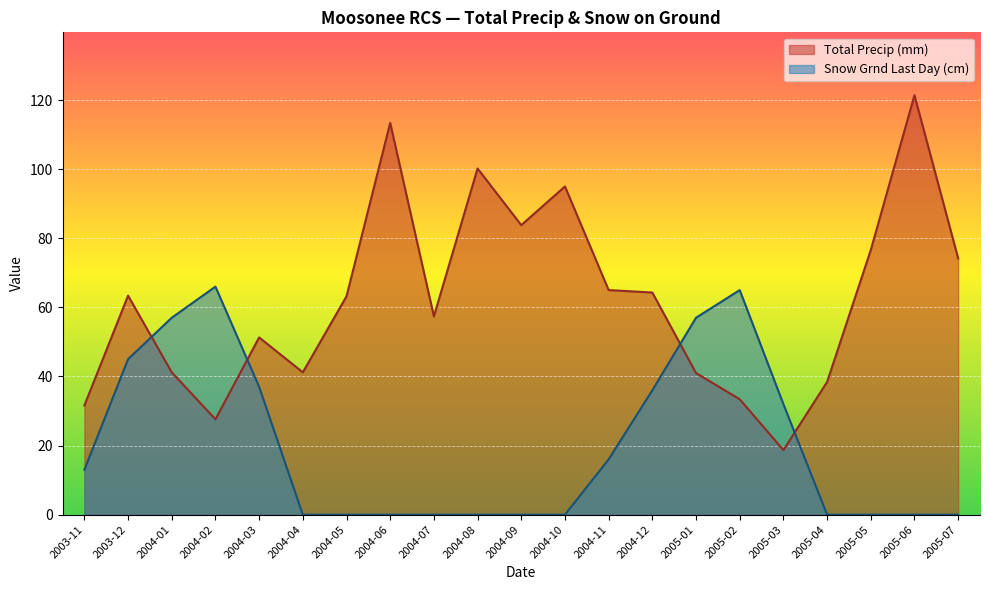

Between which two adjacent categories do Total Precip (mm) and Snow Grnd Last Day (cm) first intersect?

2003-12 and 2004-01